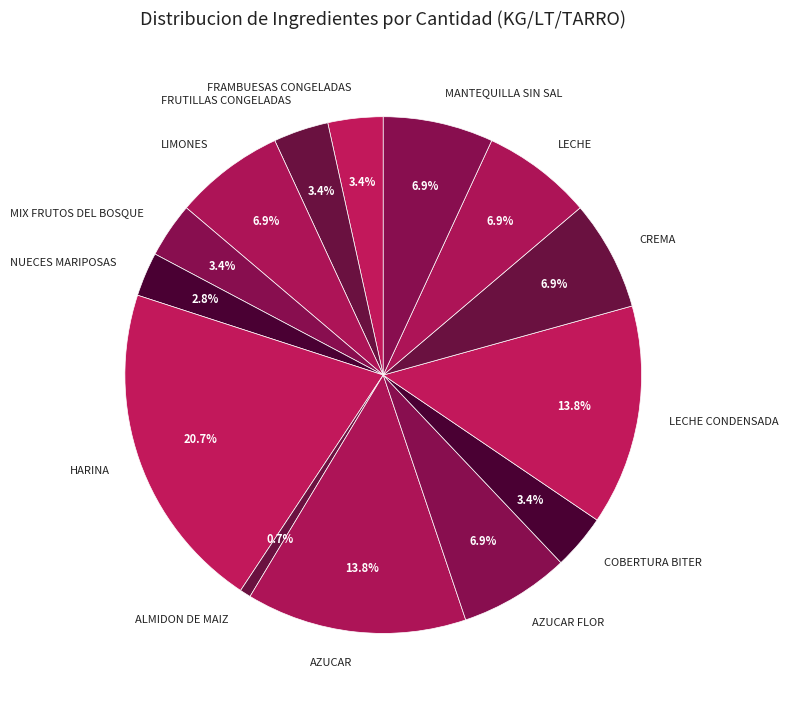

How many segments does this pie chart have?

14